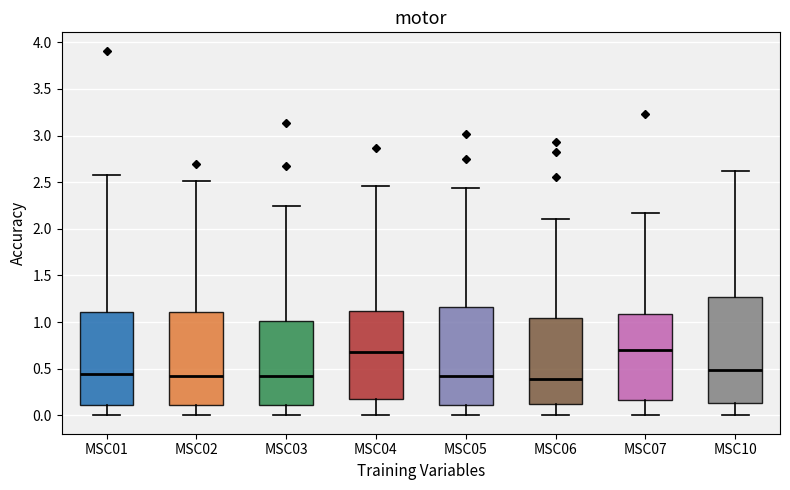

Where does the median line of the box for MSC05 sit on the y-axis? The values are not printed on the chart, so give them approximately, as read against the axis.

0.45